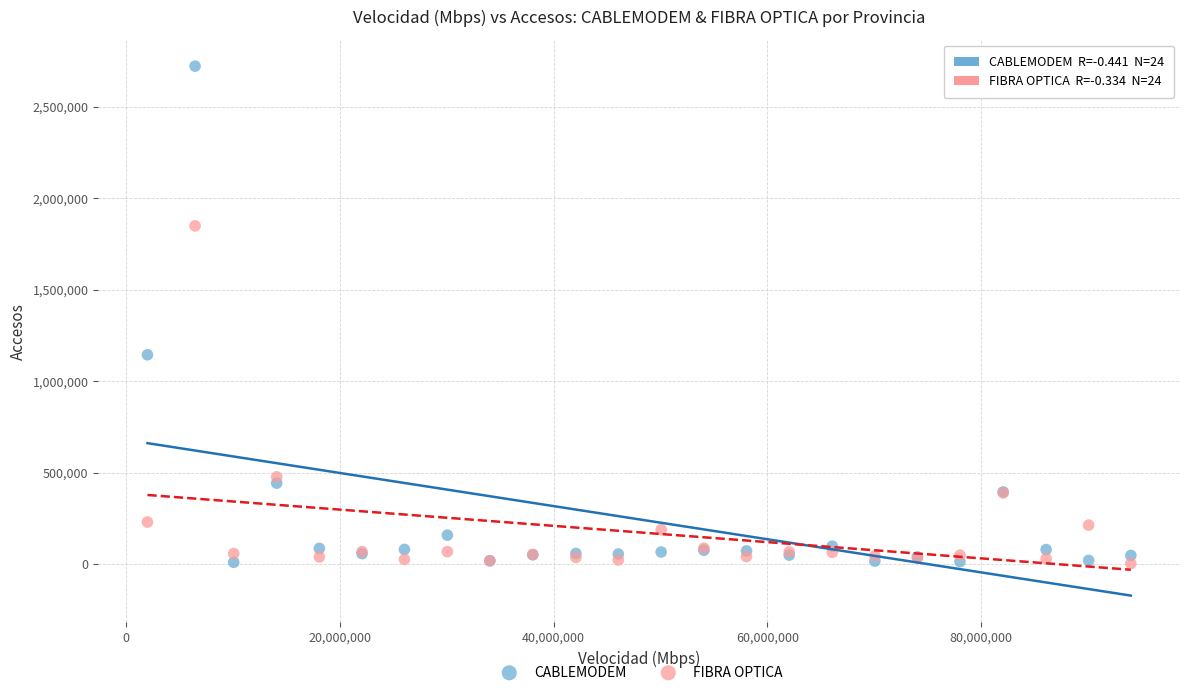

In the CABLEMODEM series, what Y value is closest to 1366384?

1144781